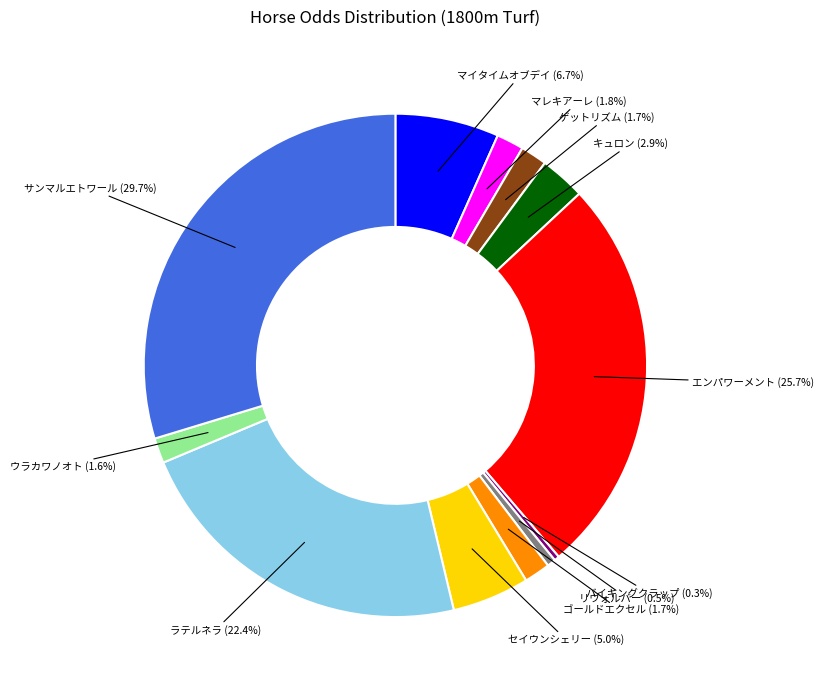

Does any single category account for the majority?

No